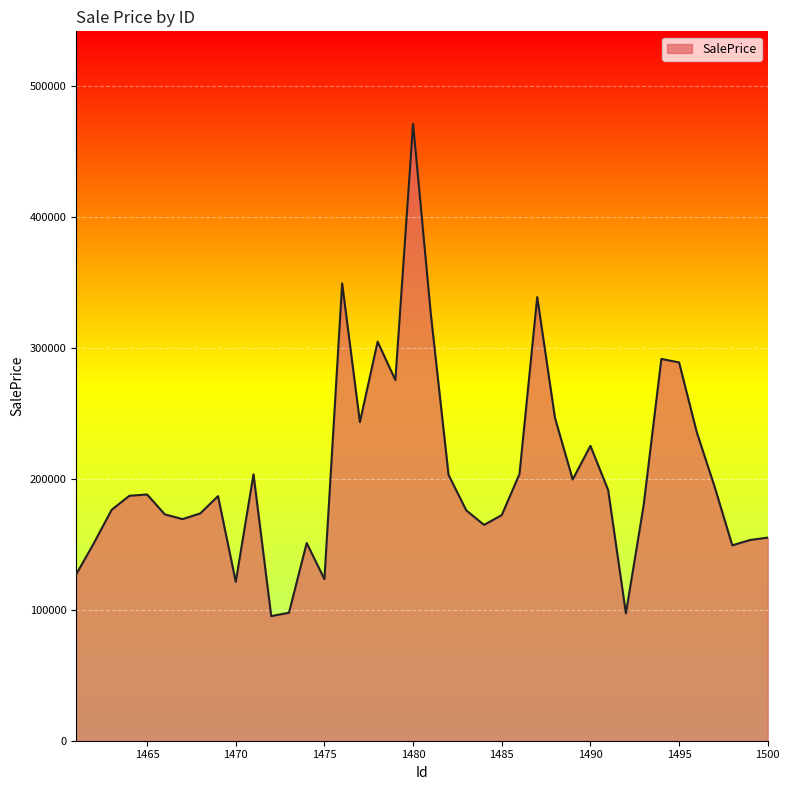

What is the difference between the maximum and minimum values?

375712.0